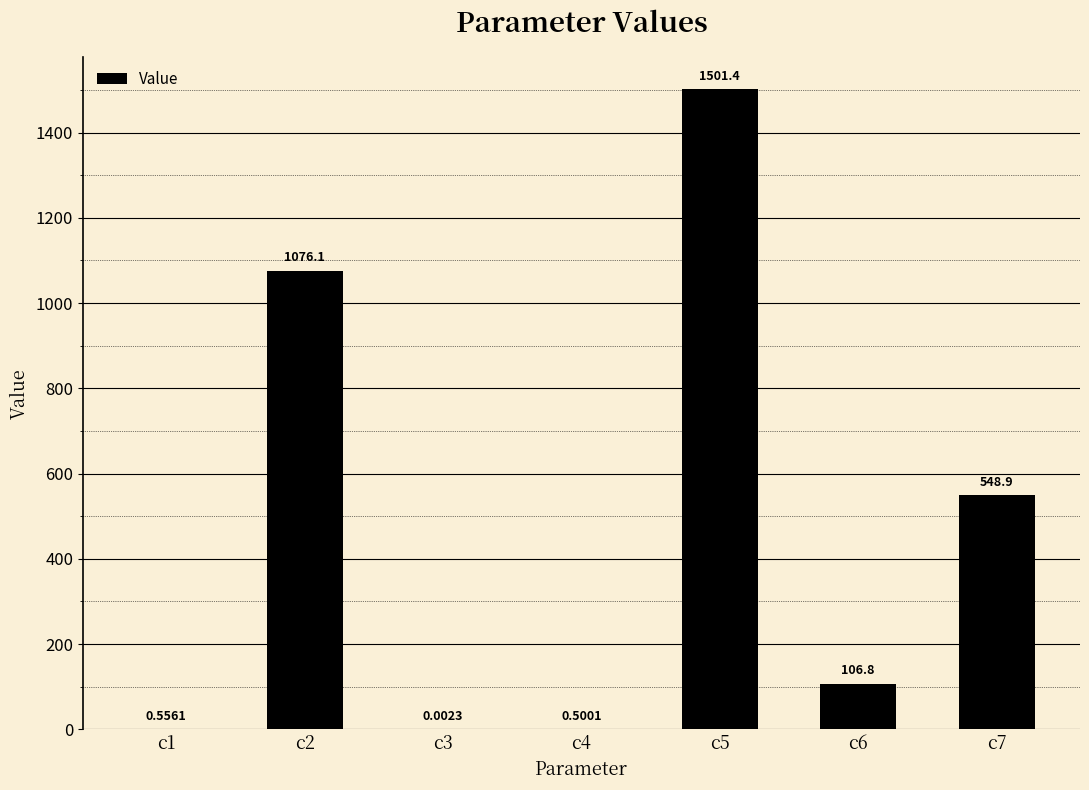

What is the change in value from c3 to c4?

+0.5